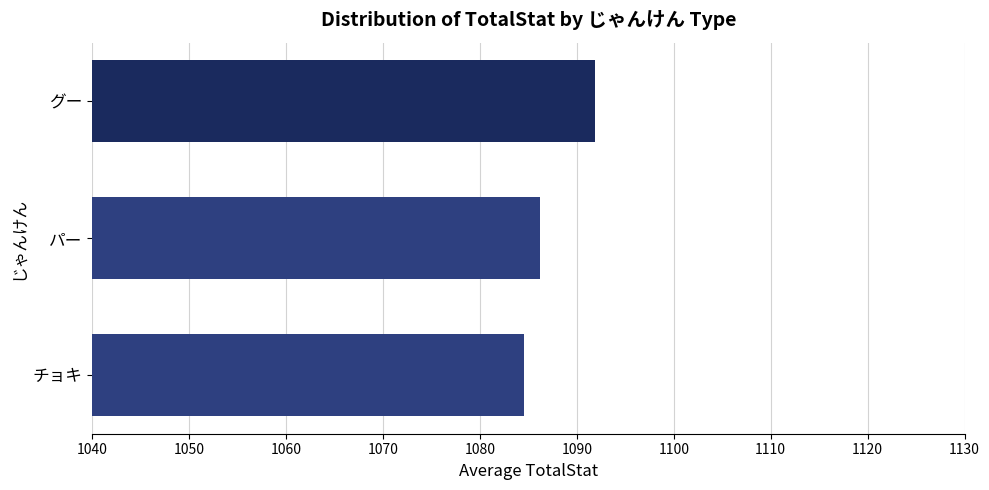

Reading top to bottom, what are all the values shown in this chart?

1091.9	1086.2	1084.6